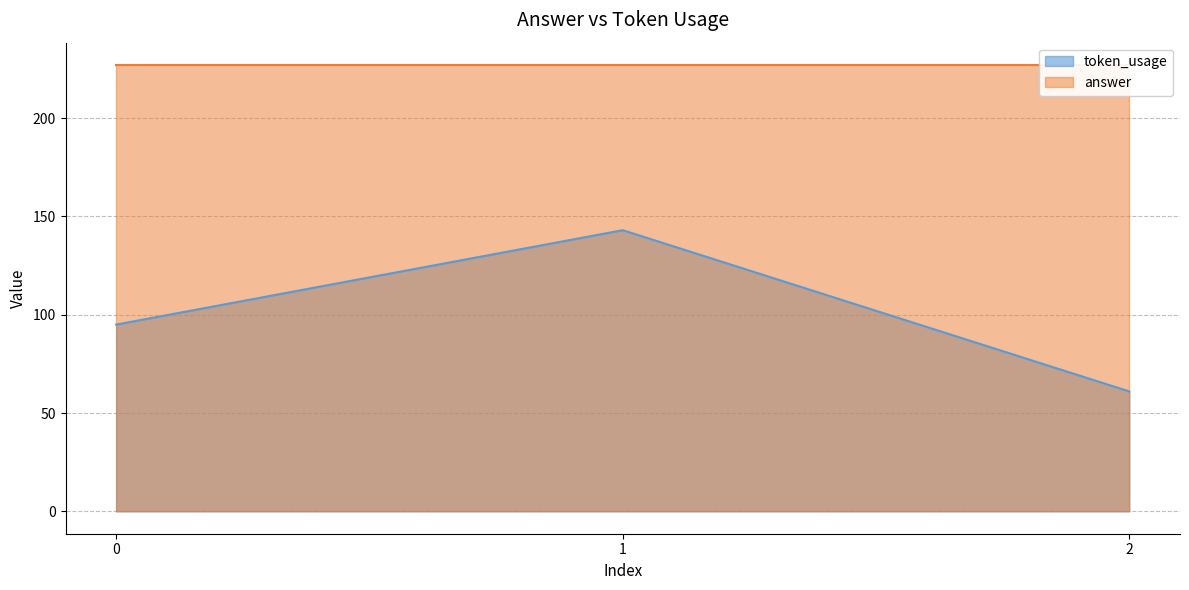

Count the values in the range 61 to 143.

3